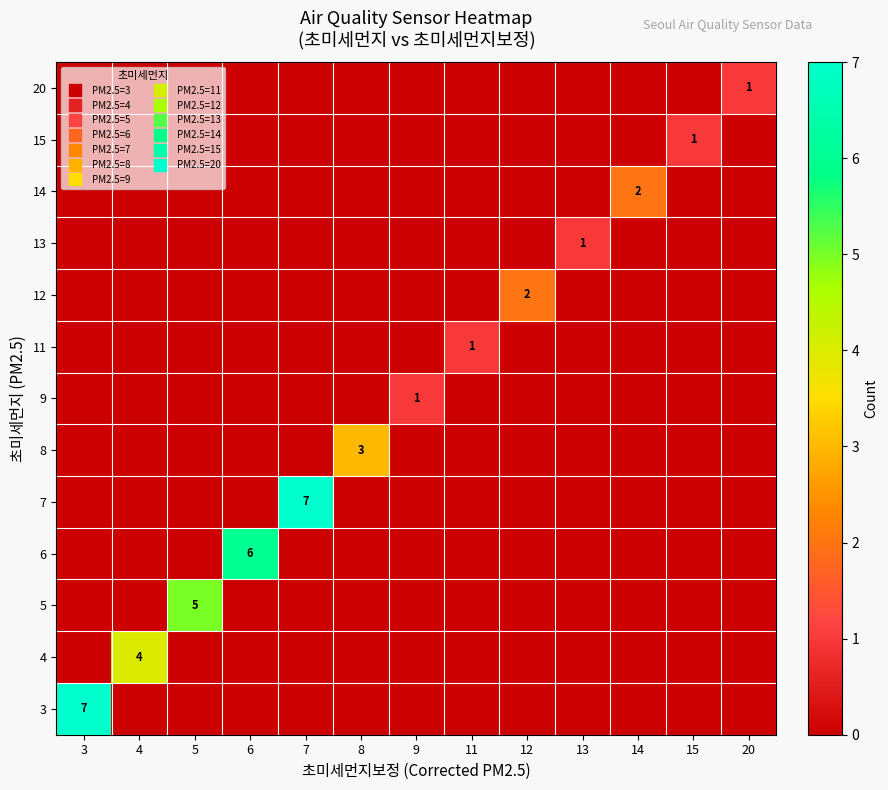

Rank the categories by 12 value from highest to lowest.

12, 3, 4, 5, 6, 7, 8, 9, 11, 13, 14, 15, 20